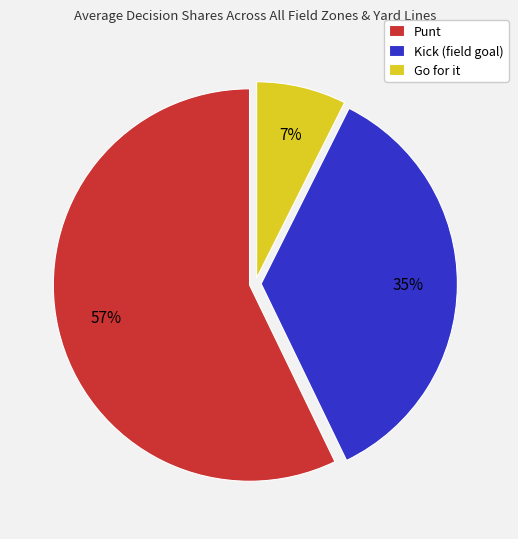

Count the number of slices in the pie.

3